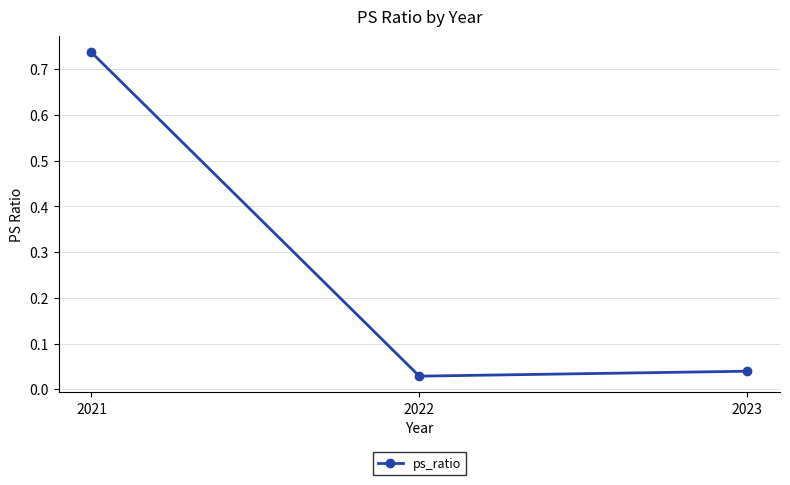

Rank the categories by value from highest to lowest.

2021, 2023, 2022